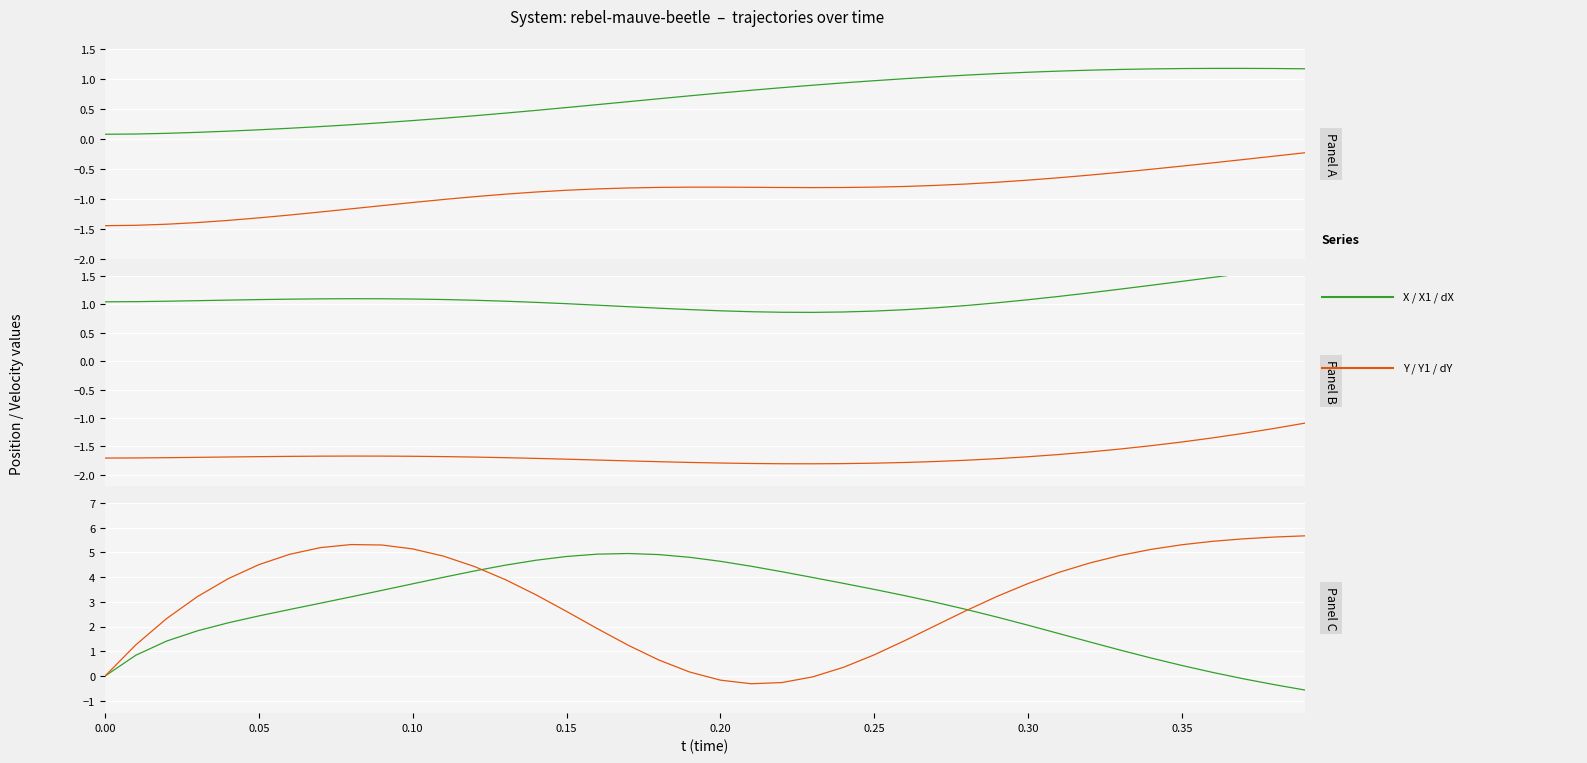

What is the value of the X1 point at the 2nd from the left?

1.1